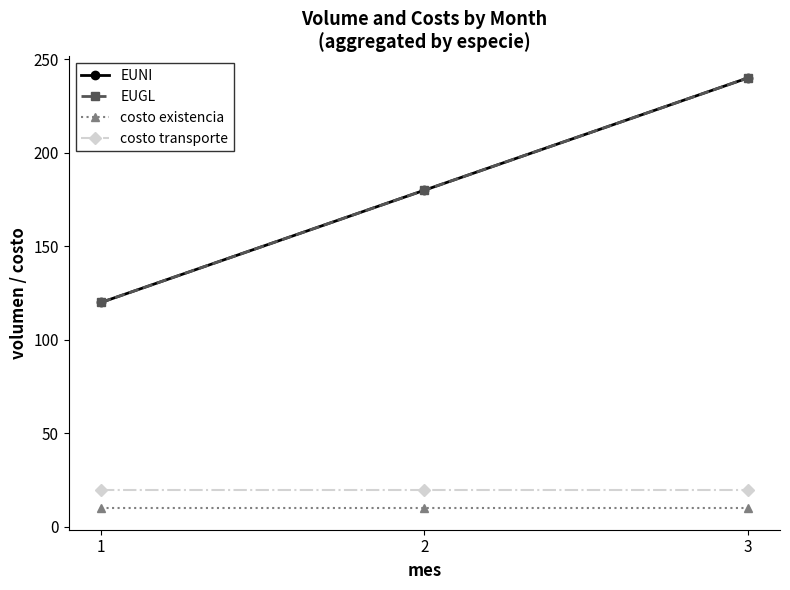

Which category has the lowest value in the costo existencia series?

1